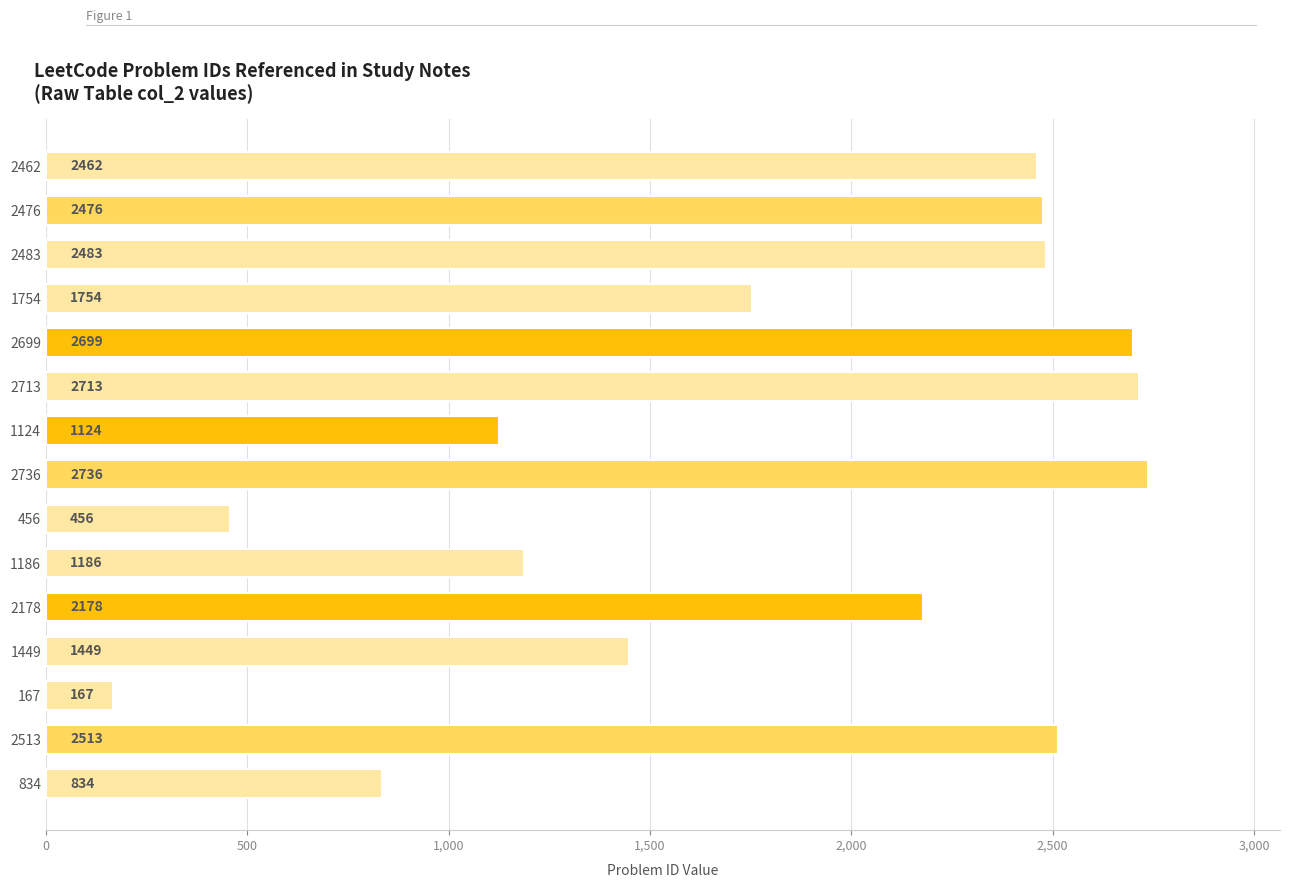

How many bars are there in total?

15